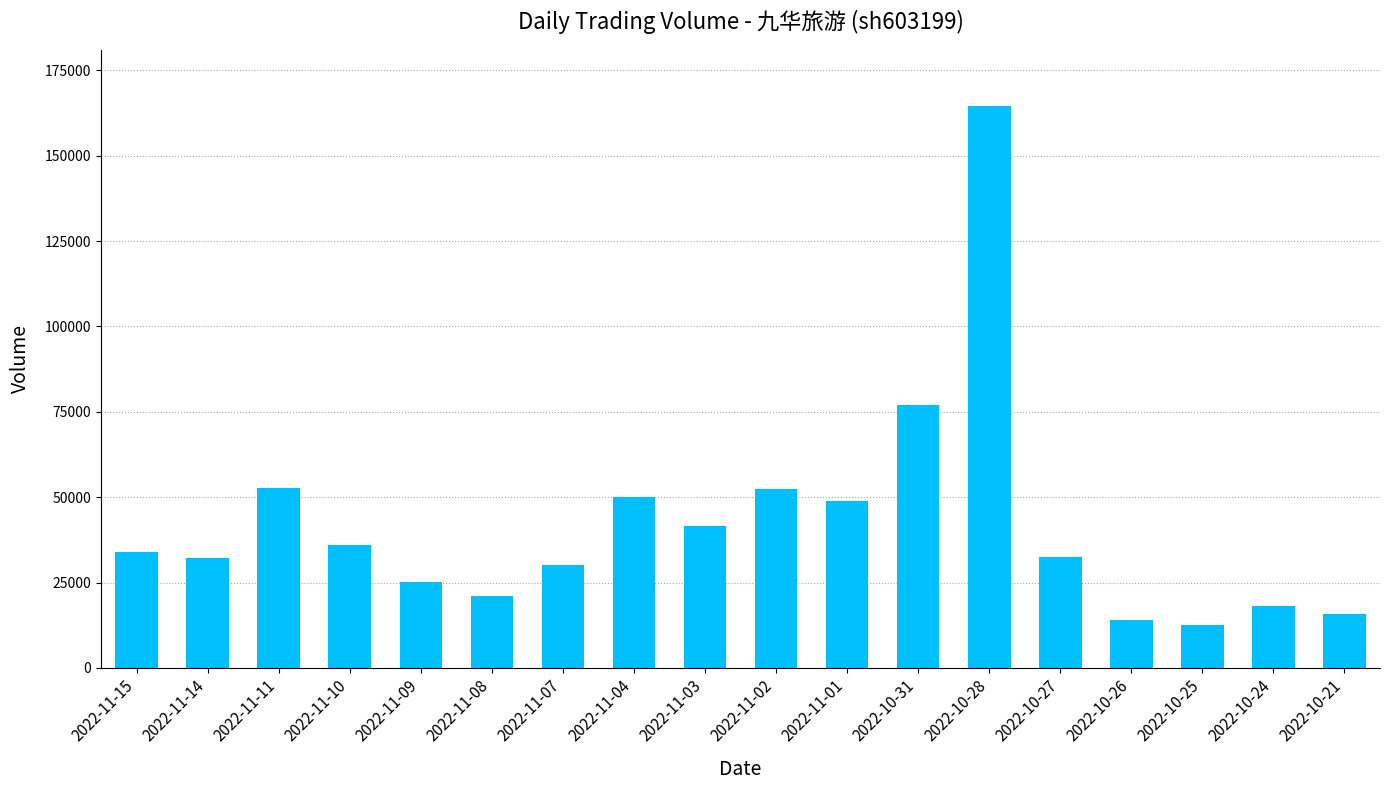

Approximately how many times larger is the value at 2022-11-02 compared to 2022-10-25?

4.2